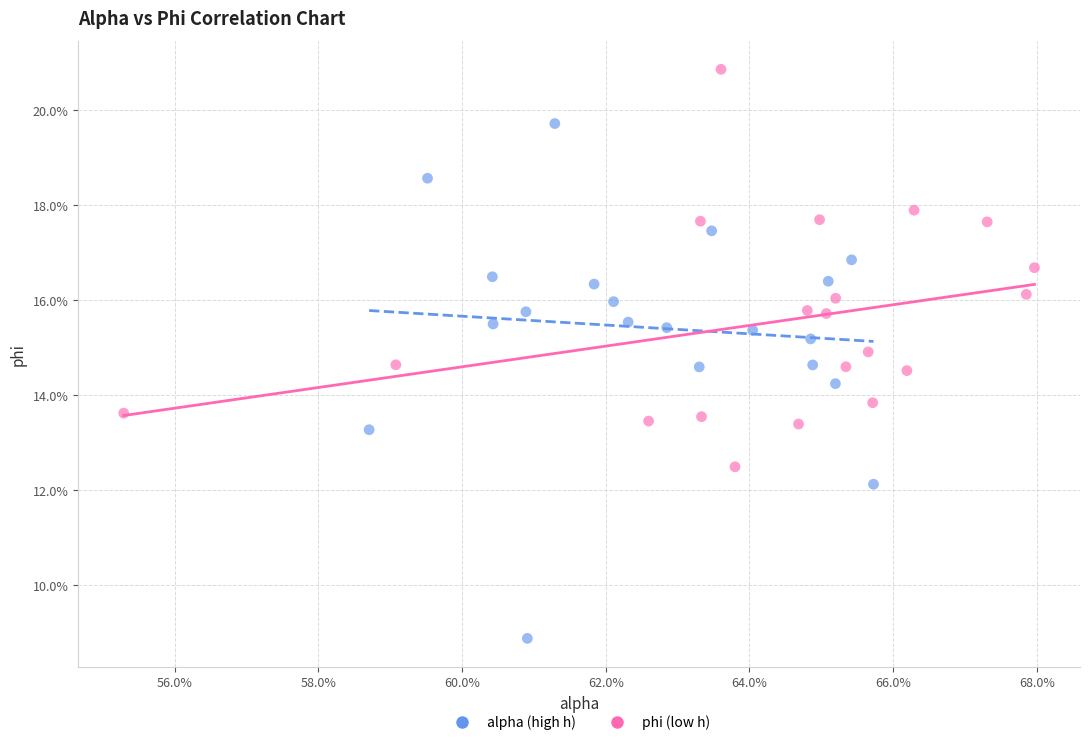

What are all the series names shown in the legend?

alpha (high h), phi (low h)